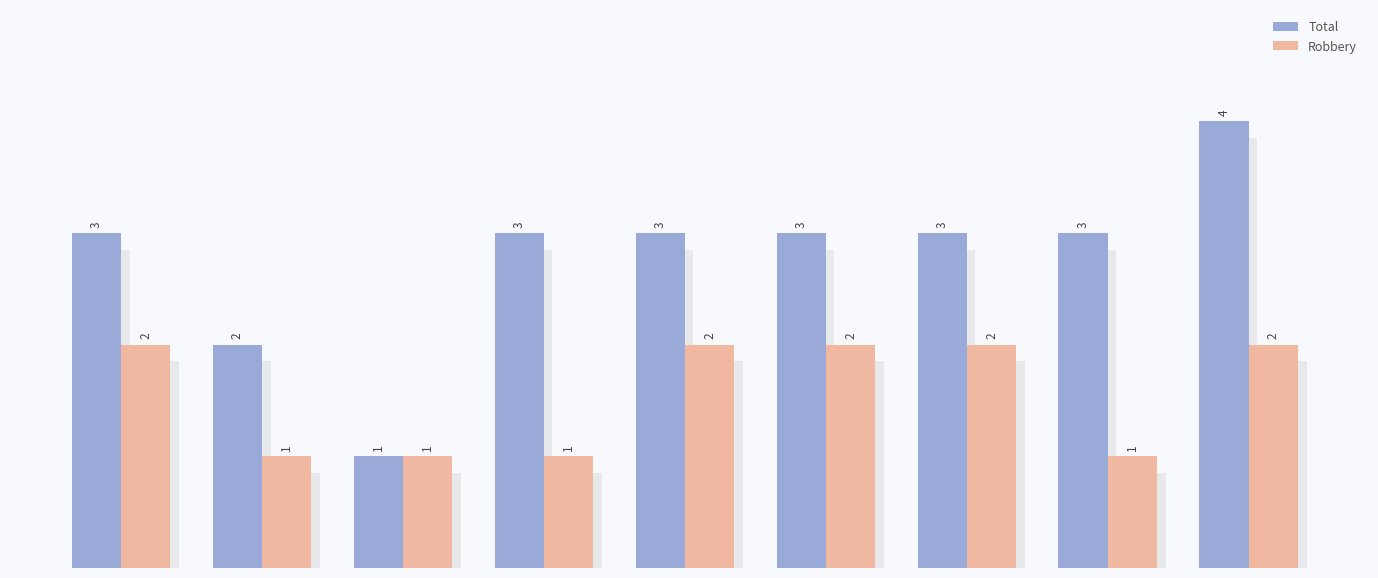

What is the total value across all series at 4?

4